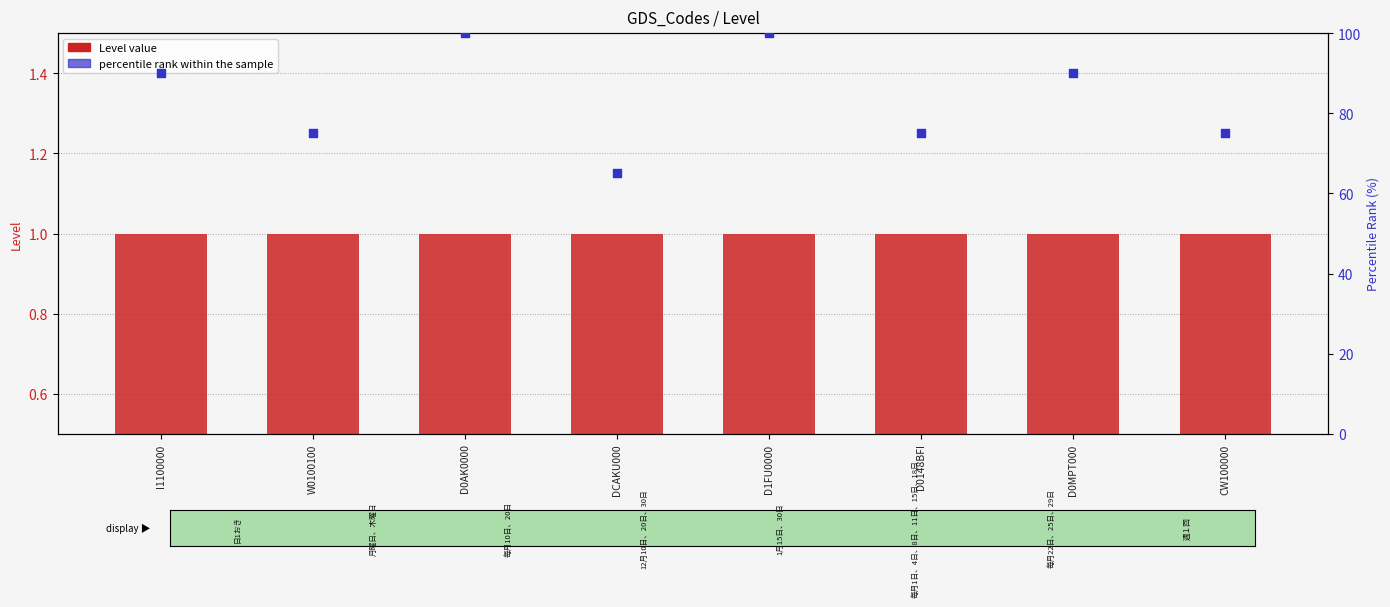

Which series reaches the maximum Y coordinate?

percentile rank within the sample